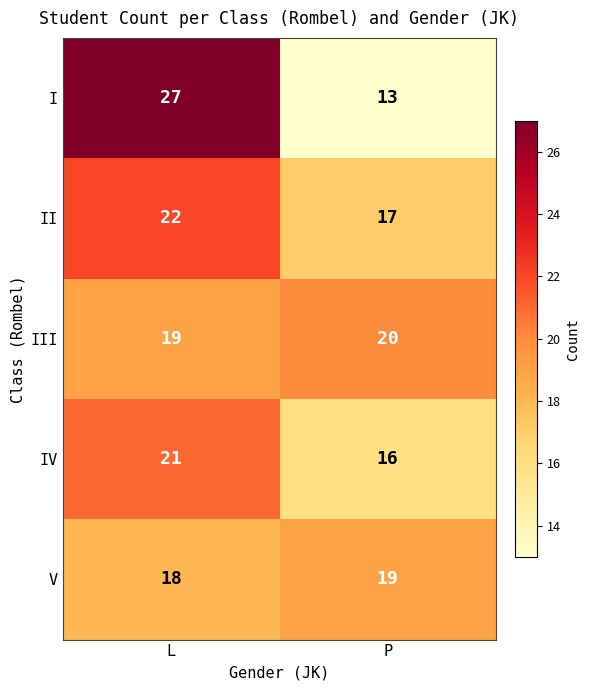

At how many categories does at least one series exceed 26?

1